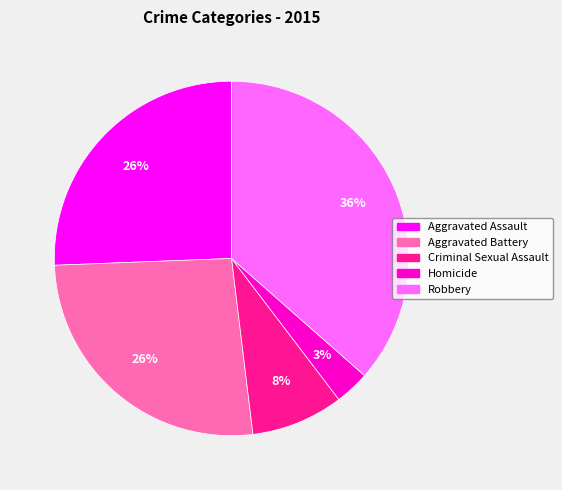

To the nearest percent, what is the difference between the Aggravated Battery and Robbery slice percentages?

10%